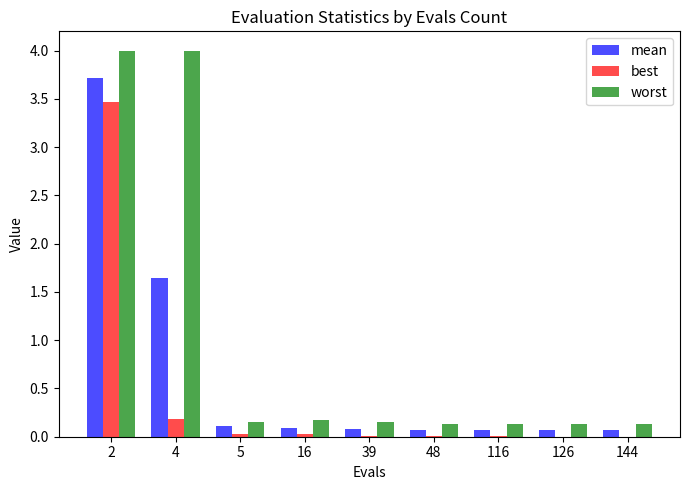

What is the highest value of the best series?

3.5